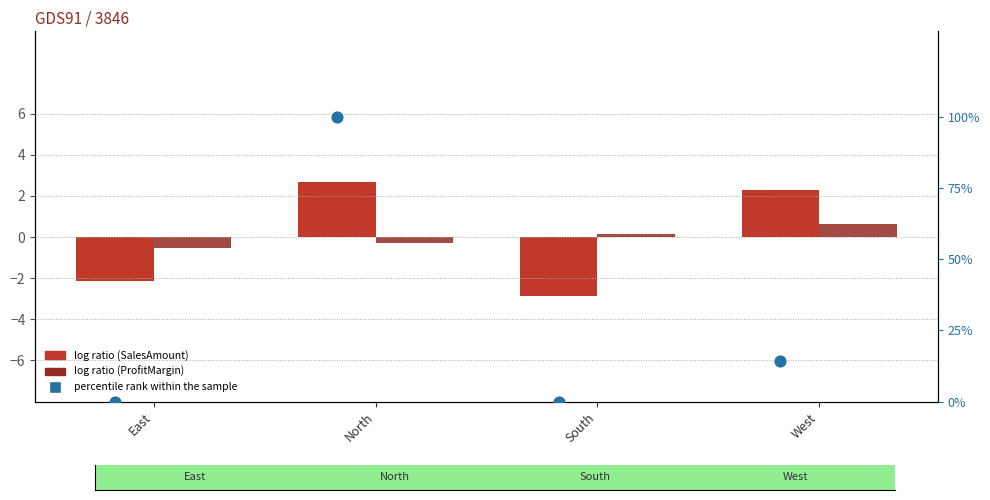

Is the value of percentile rank within the sample at West greater than the value of log ratio (ProfitMargin) at West?

Yes